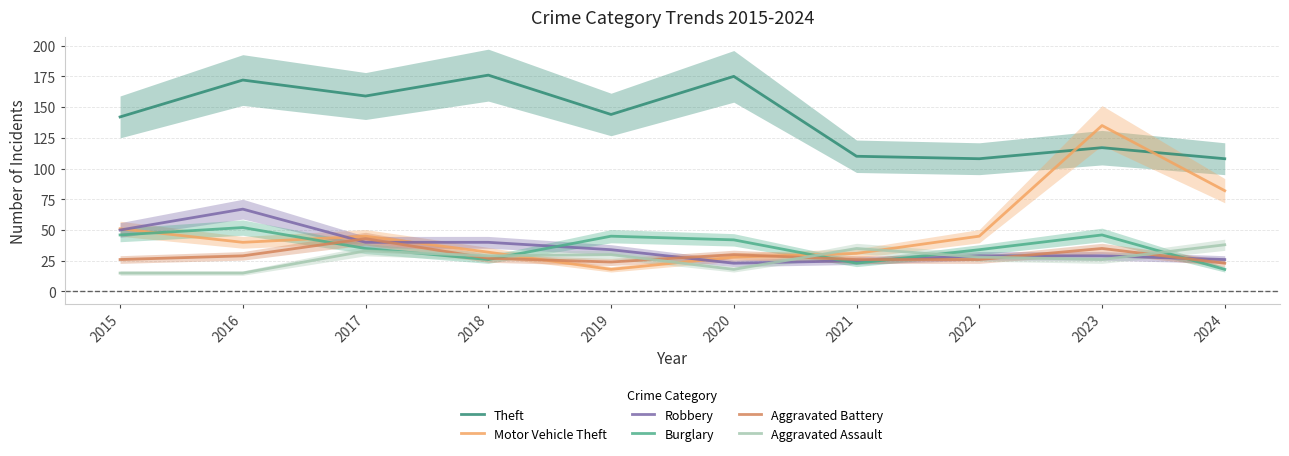

Between 2017 and 2015, which is larger?

2017